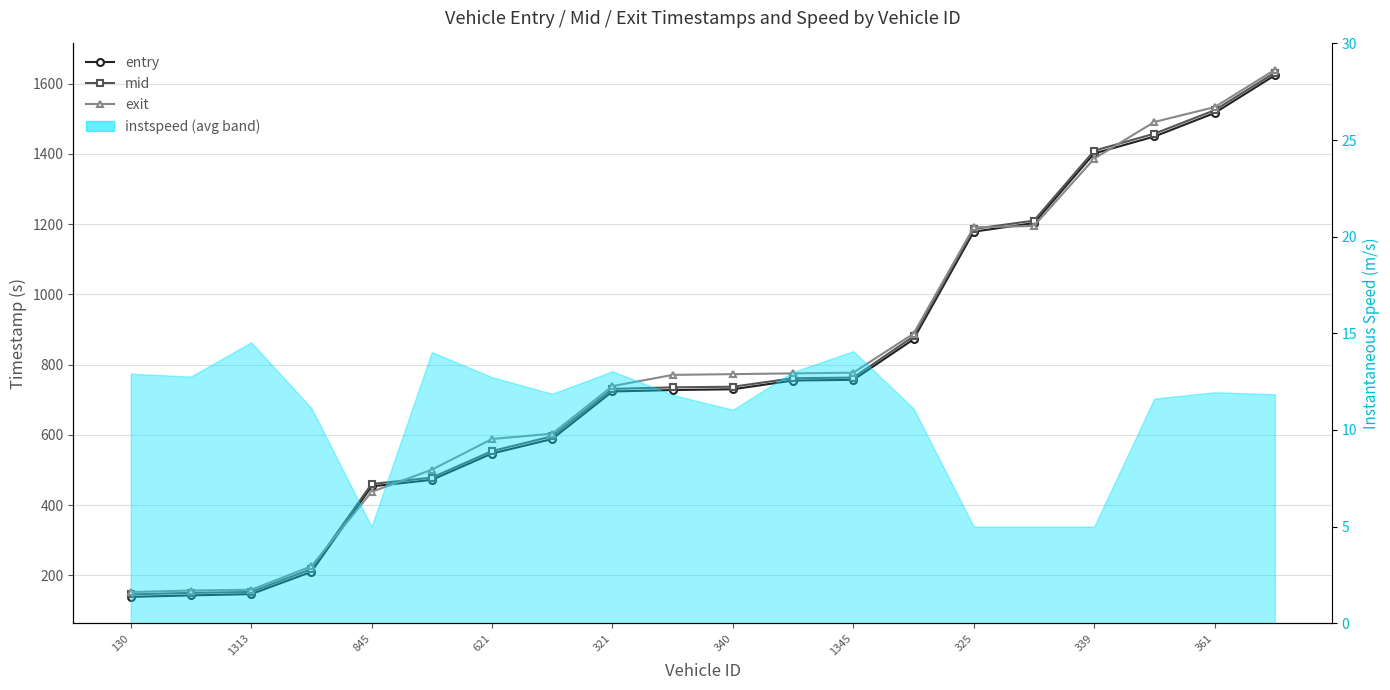

At 13, list the series in order from largest to smallest.

exit, mid, entry